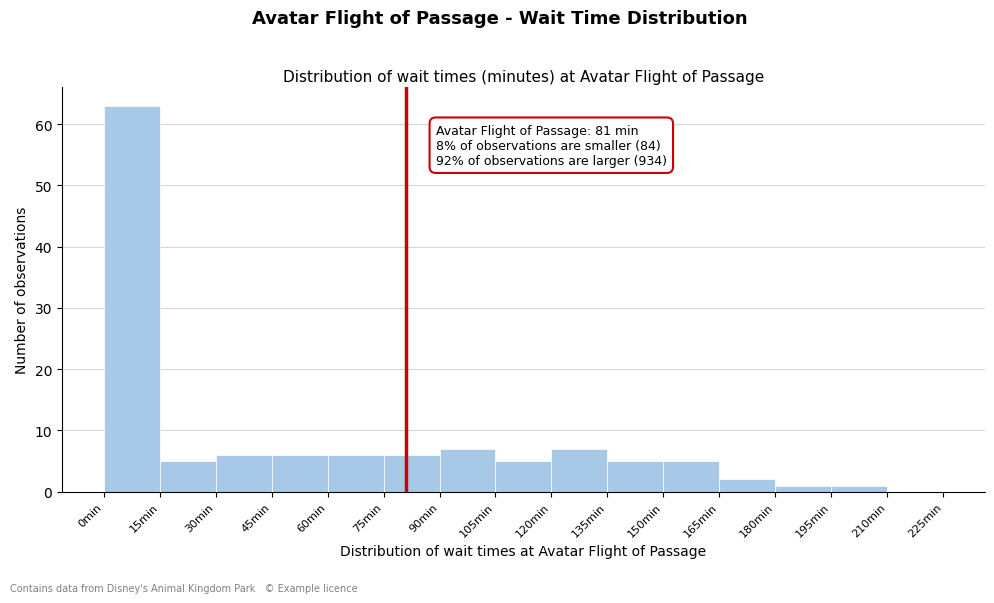

Which range on the x-axis has the tallest bar?

0 to 15